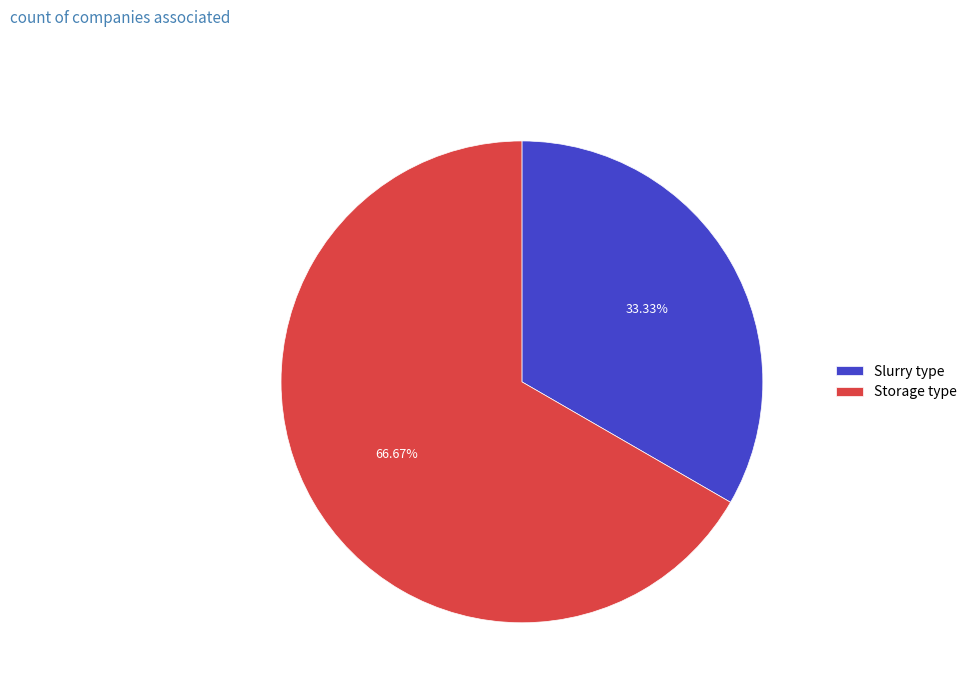

Rank the categories by value from highest to lowest.

Storage type, Slurry type